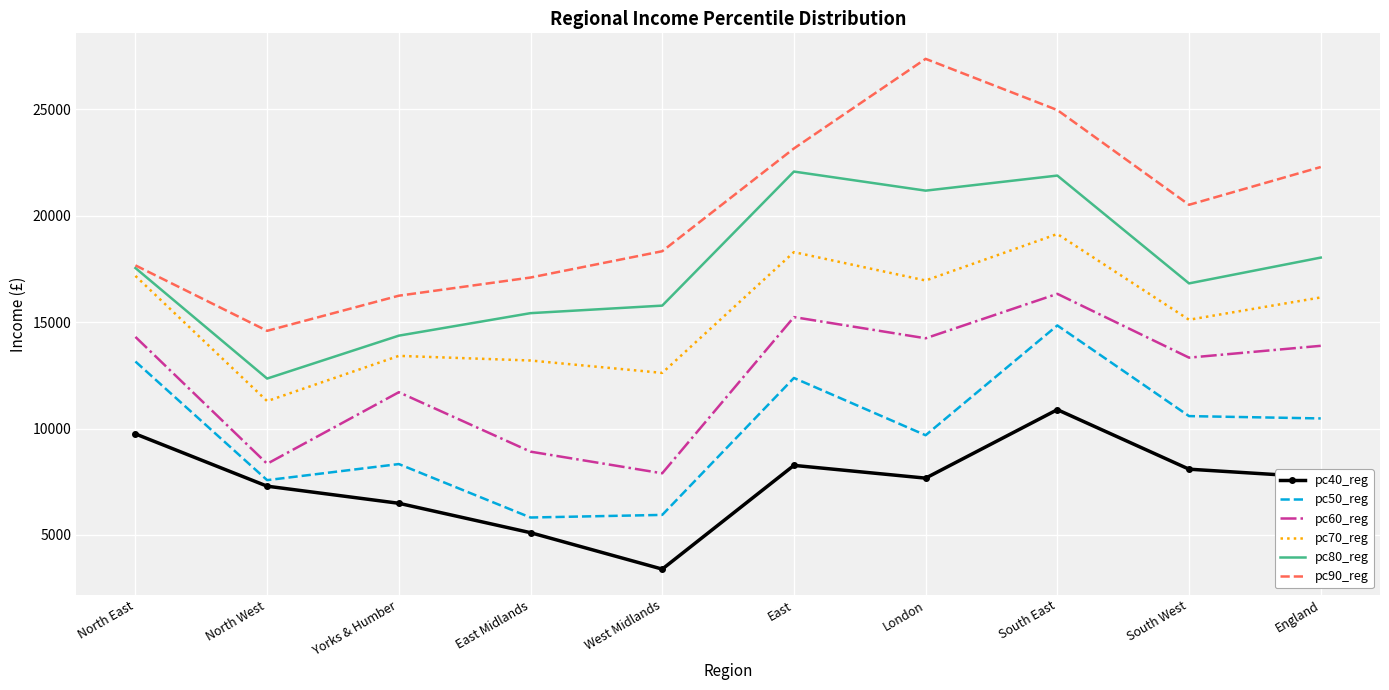

Which label corresponds to the smallest value in the chart?

West Midlands